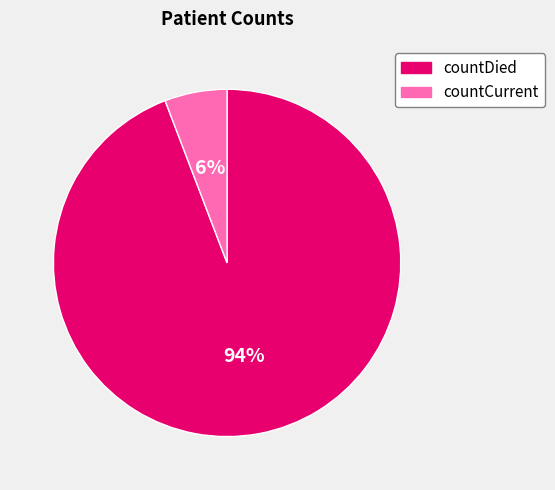

Is it true that countCurrent is 6% of the pie?

True